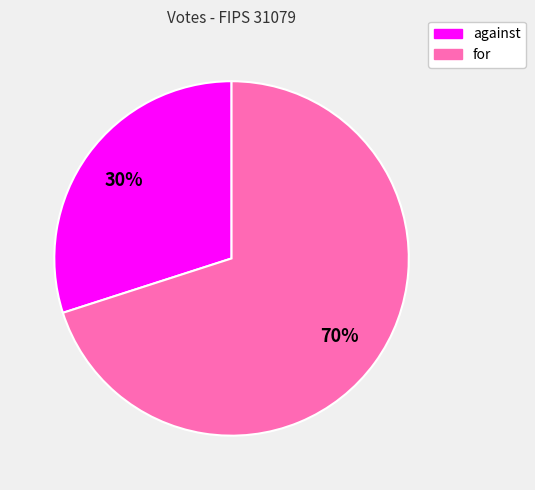

Do for and against together represent more than half of the pie?

Yes